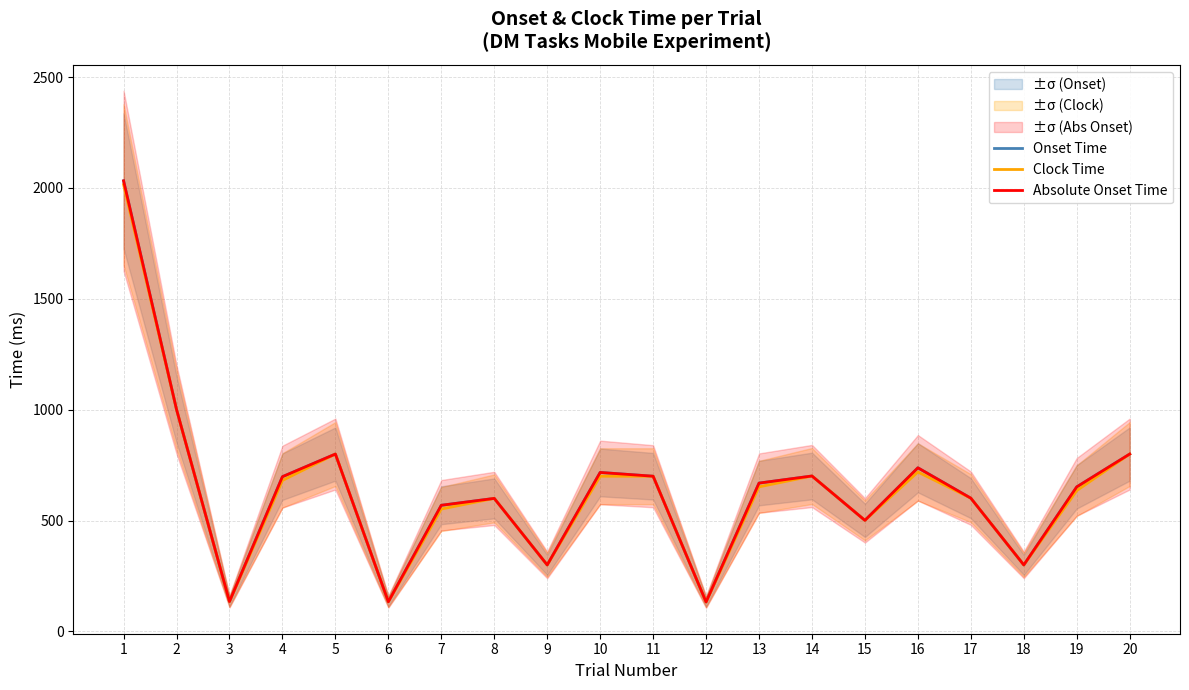

At which label does Onset Time first exceed 669?

1